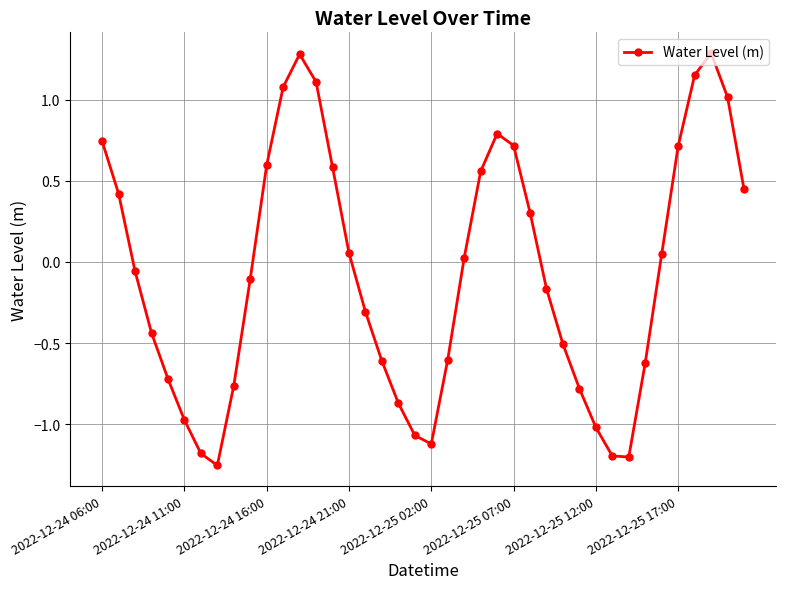

How many values are below 0?

21